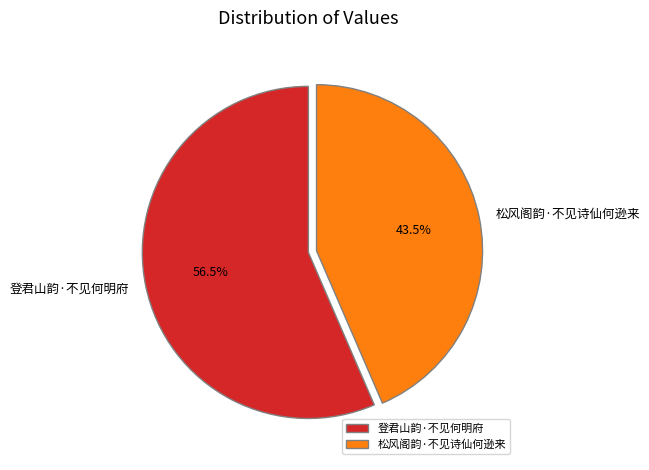

Rank the categories by value from lowest to highest.

松风阁韵·不见诗仙何逊来, 登君山韵·不见何明府